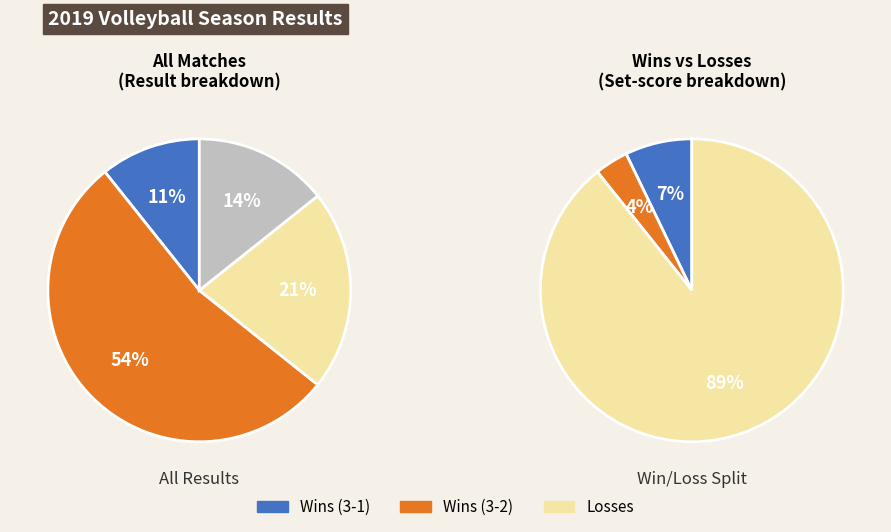

To the nearest percent, what is the difference between the W 3 - 1 and L 2 - 3 slice percentages?

7%